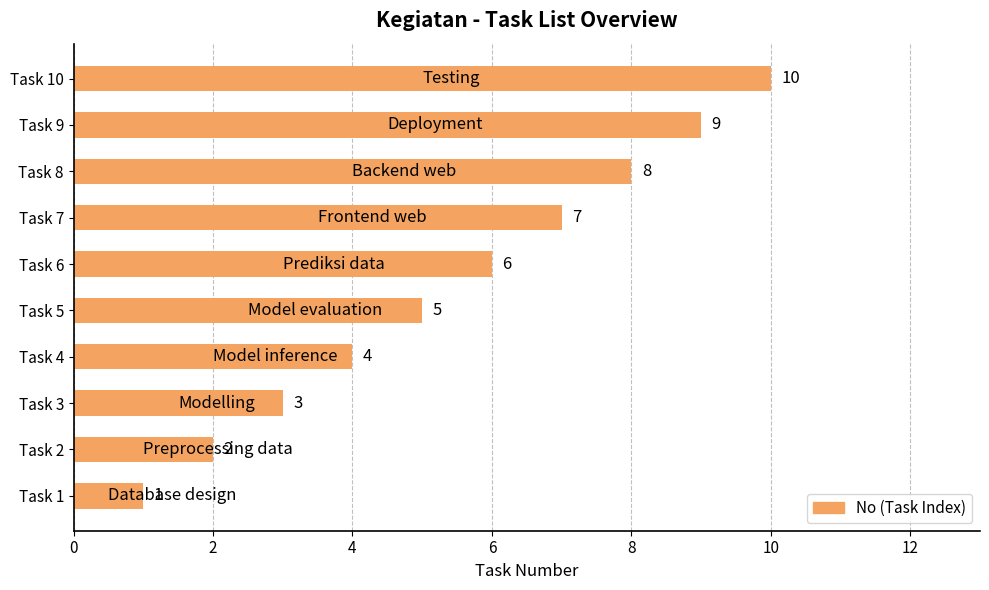

Between Task 8 and Task 7, which is larger?

Task 8